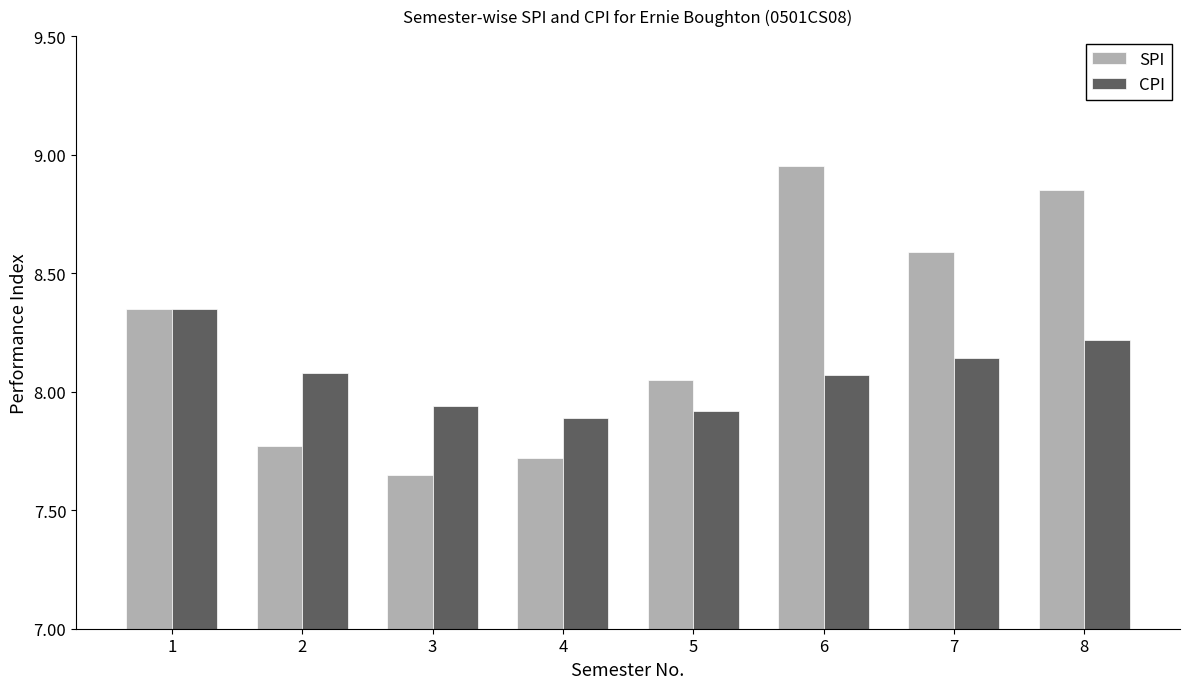

What is the total value across all series at 4?

15.6